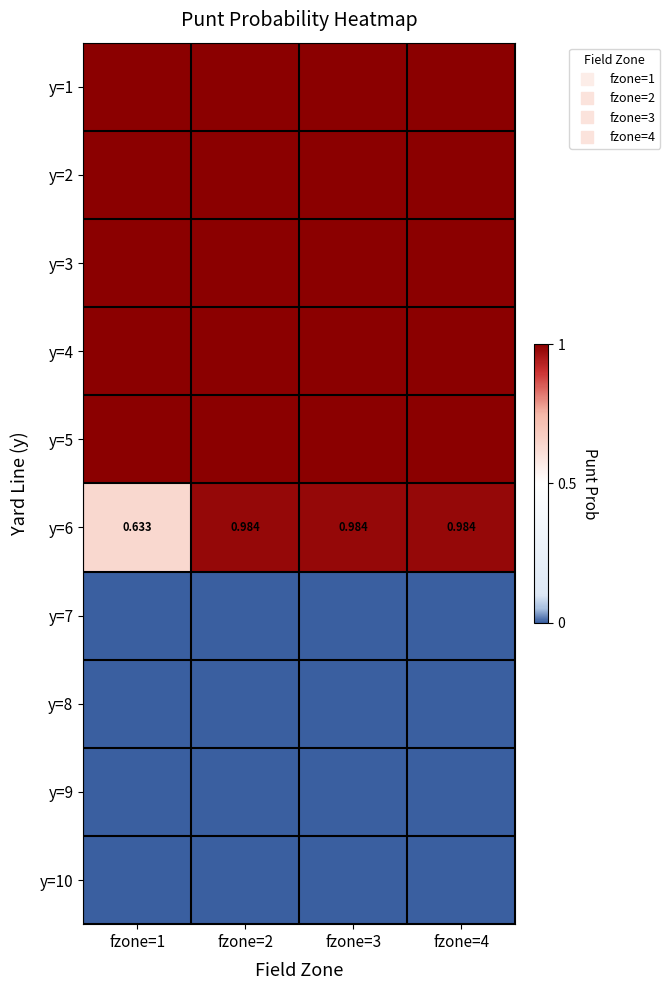

How many series are shown in this chart?

10